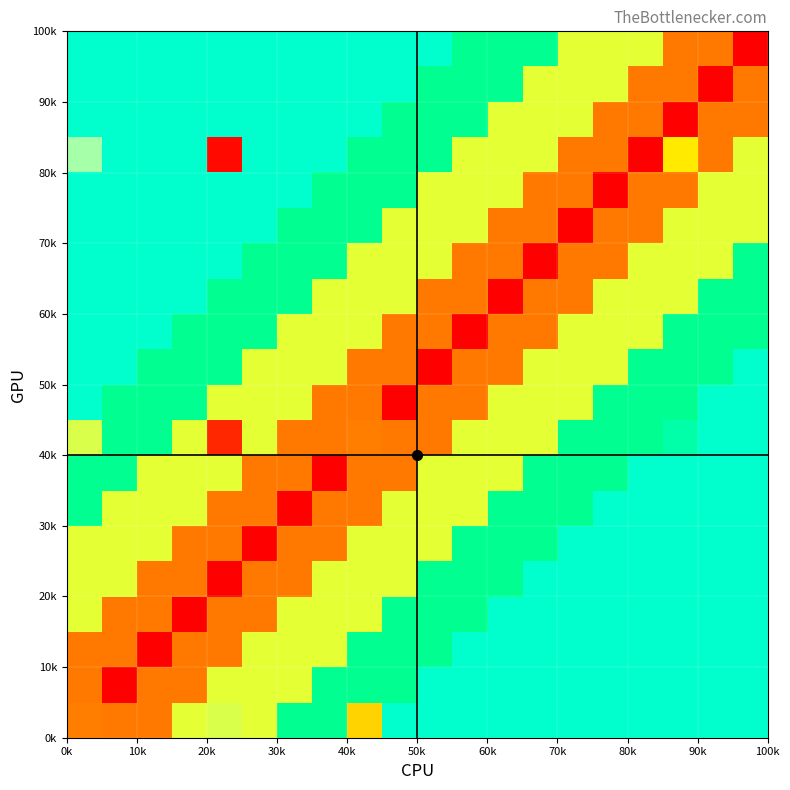

How many categories are shown in the chart?

20